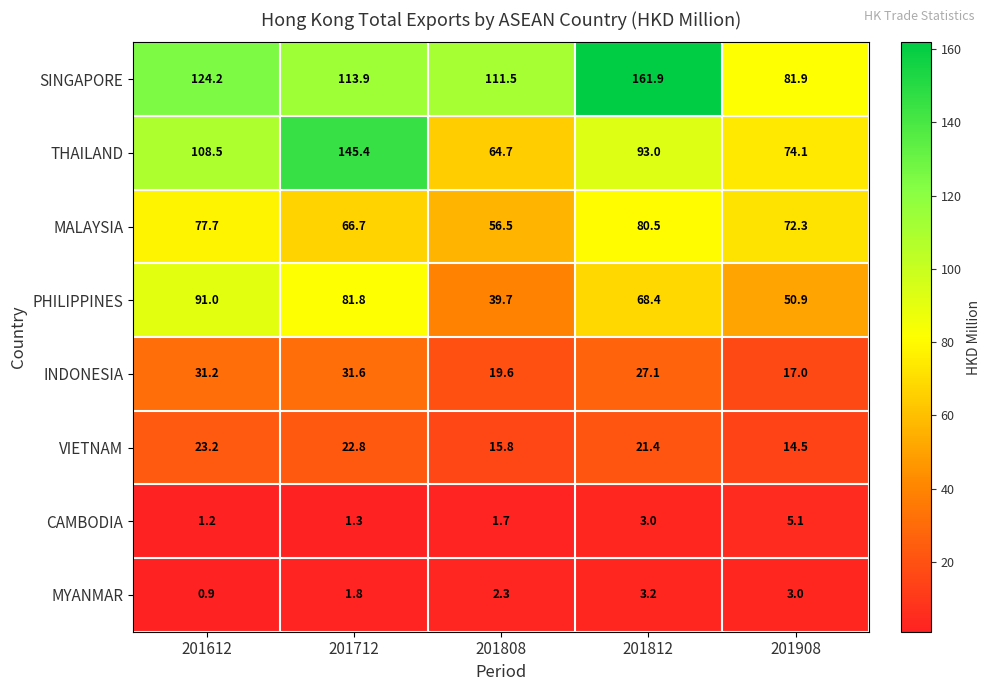

What is the difference between the maximum and minimum values in the MYANMAR series?

2.3